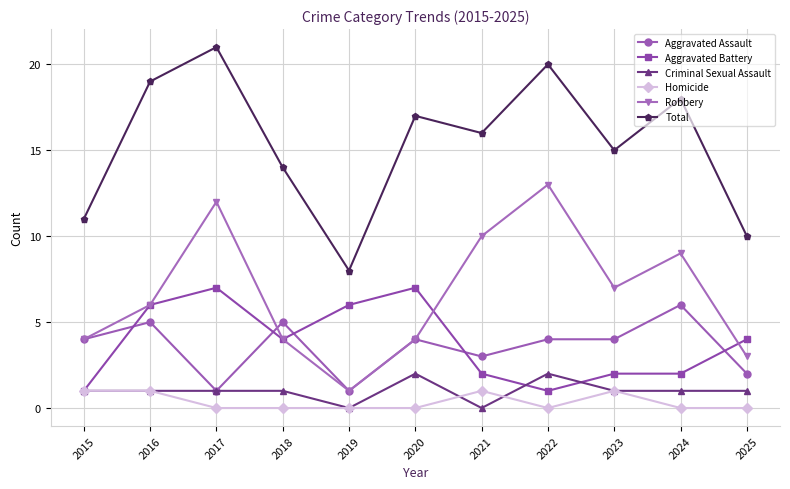

What value does the Robbery series have at 2015, to the nearest 5?

5